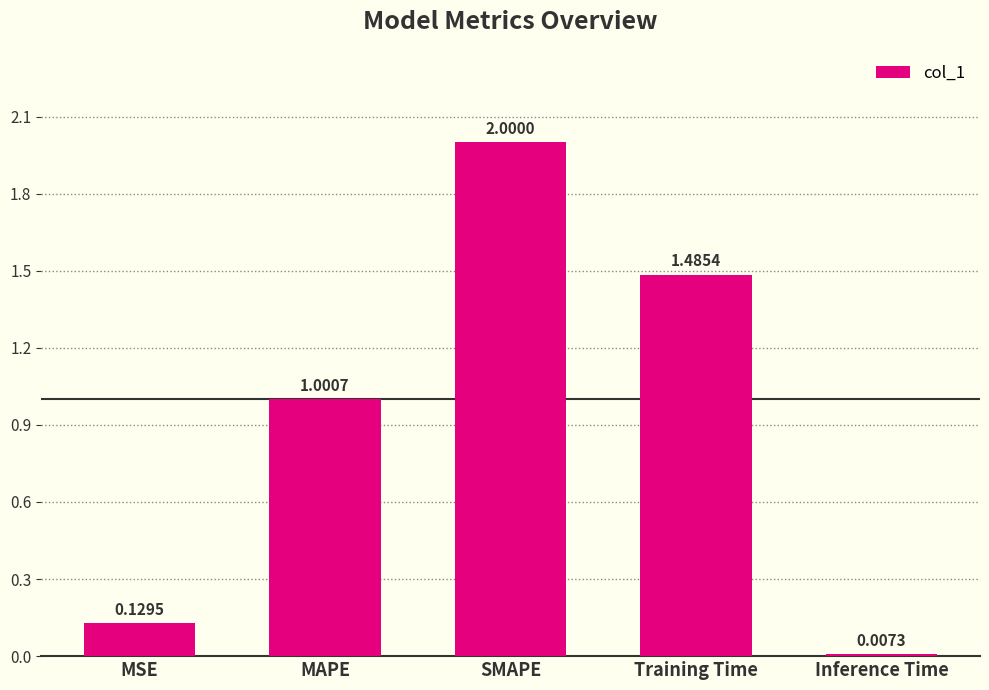

What is the approximate value at MAPE?

1.0